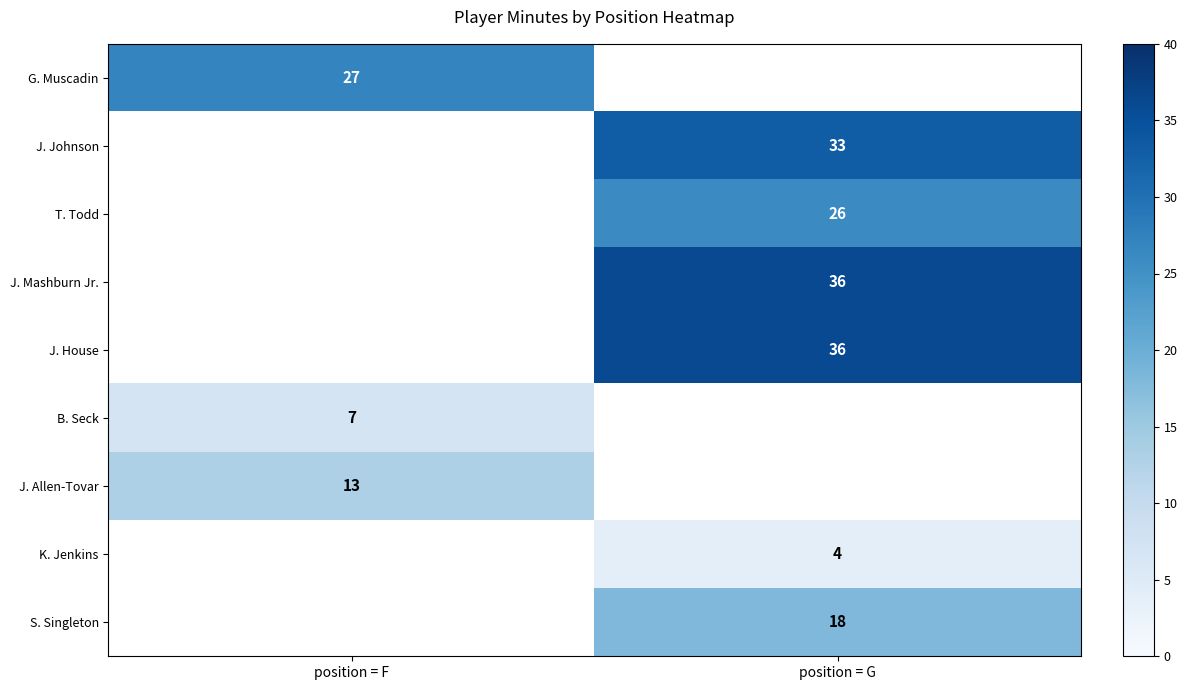

How many series are shown in this chart?

9